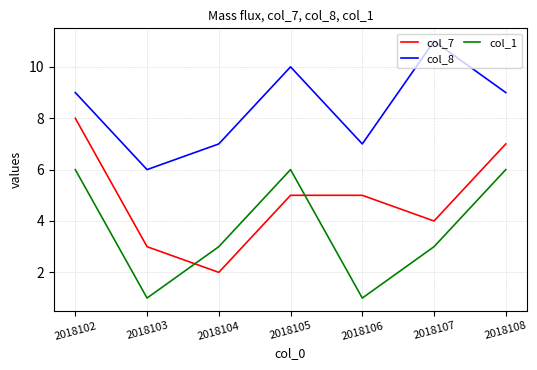

What is the difference between the maximum and minimum values in the col_8 series?

5